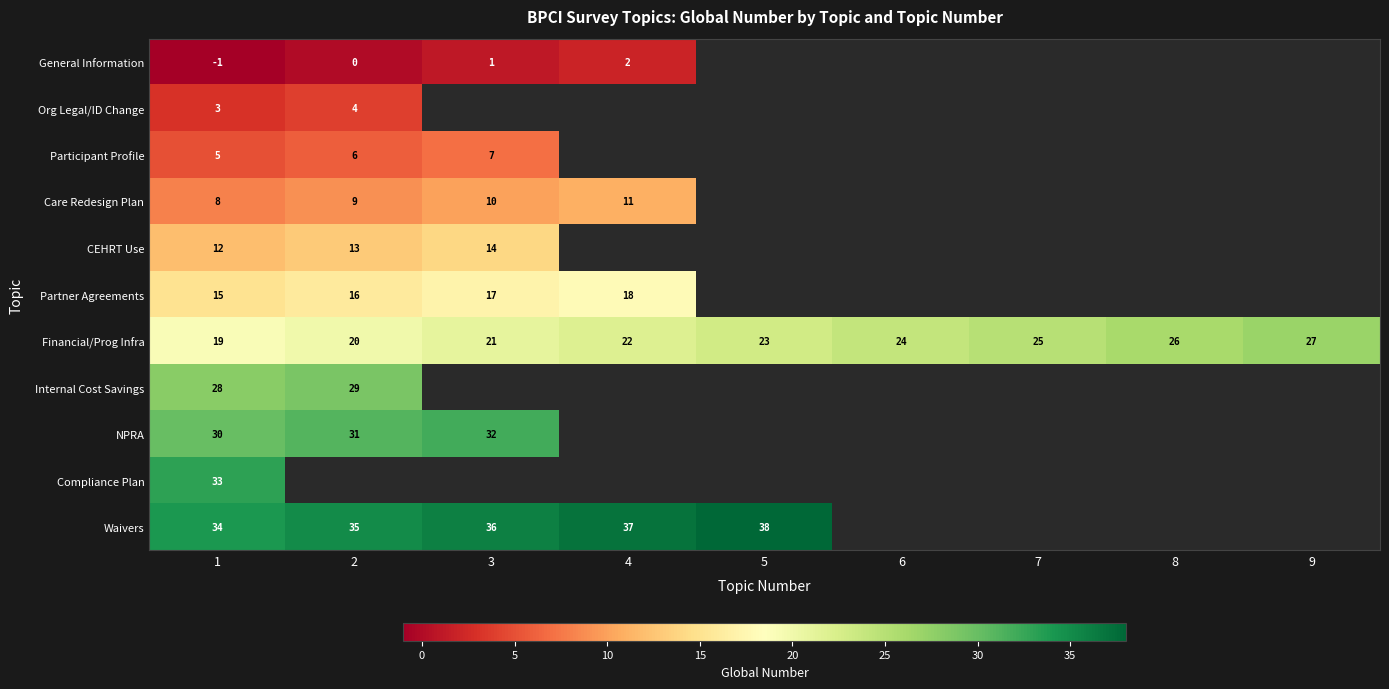

True or false: General Information has a value of 2 at 4.

True